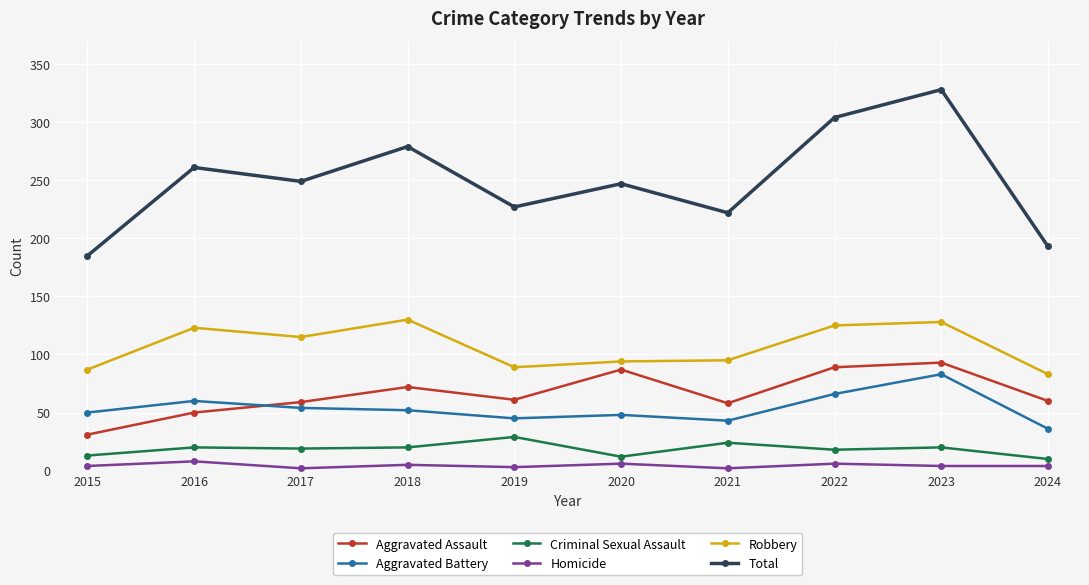

At which category does Aggravated Assault reach its first local valley?

2019